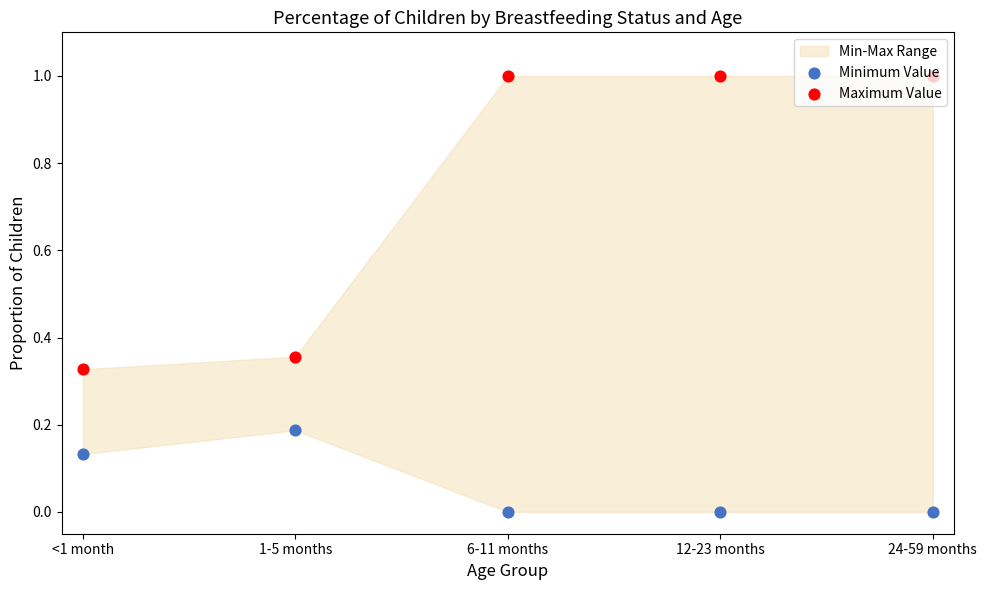

At which category is the sum across all series the highest?

6-11 months